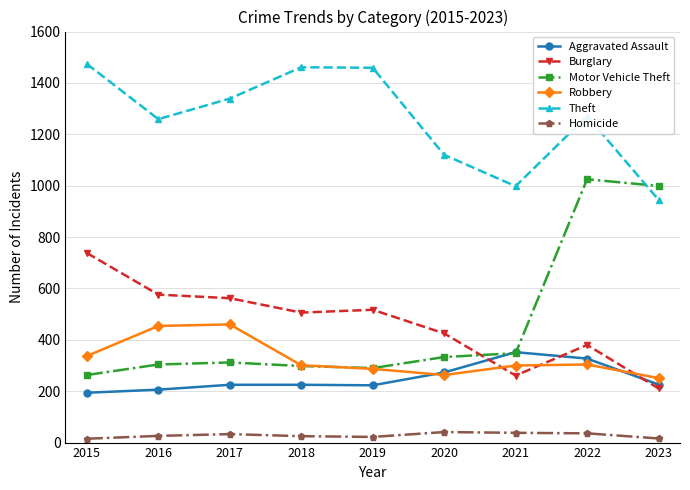

Is the value of Homicide at 2020 greater than the value of Robbery at 2016?

No